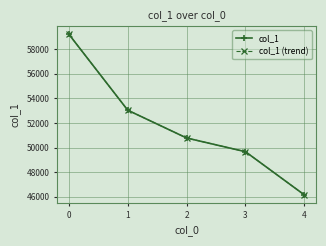

What value does the col_1 series have at 1?

53047